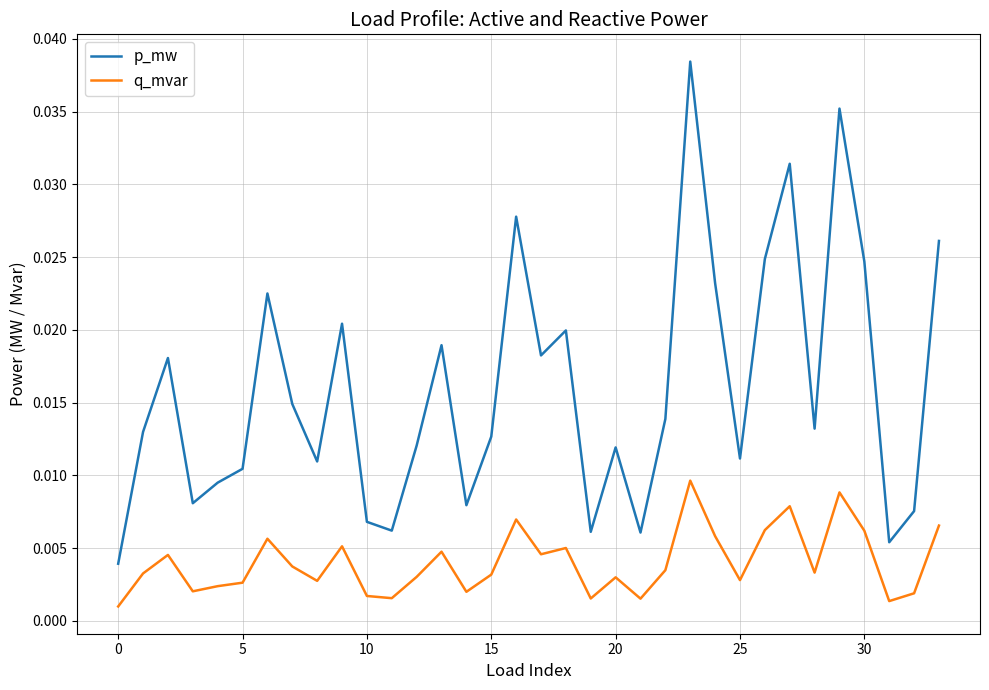

True or false: p_mw and q_mvar intersect in this chart.

False